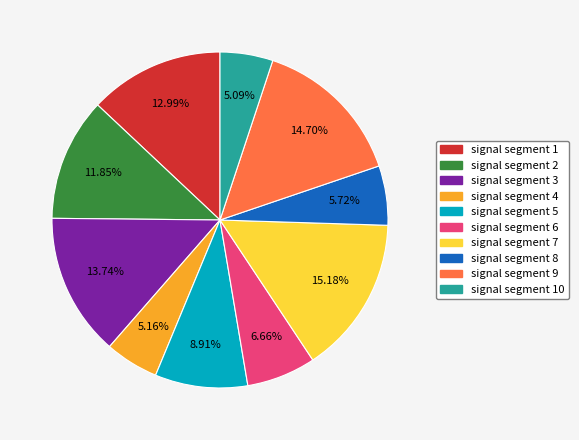

To the nearest percent, what percentage of the pie is signal segment 7?

15%